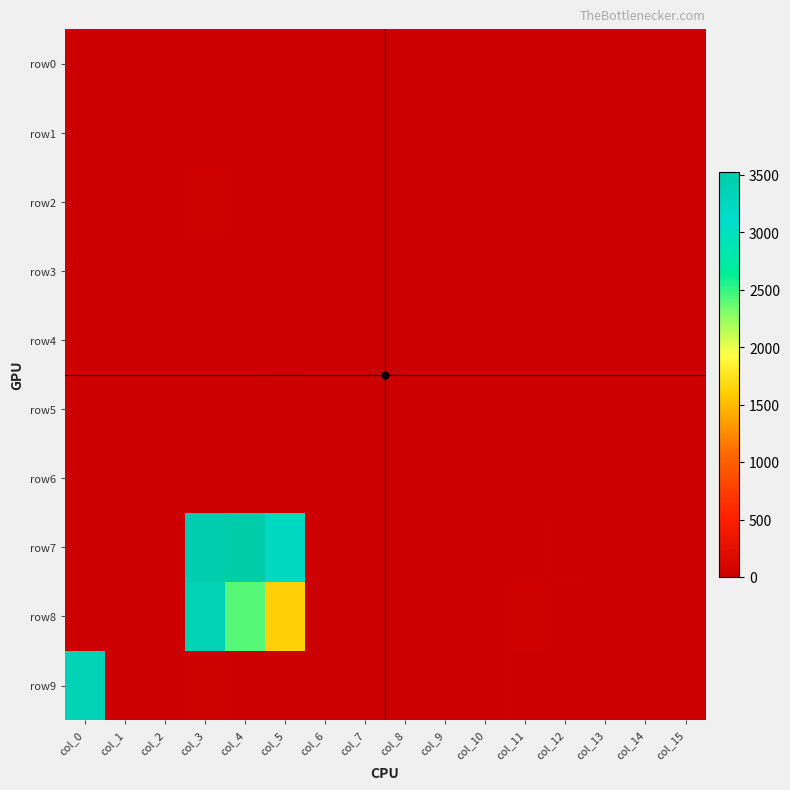

List the series in order of their peak value, lowest first.

row3, row5, row4, row6, row0, row1, row2, row8, row9, row7